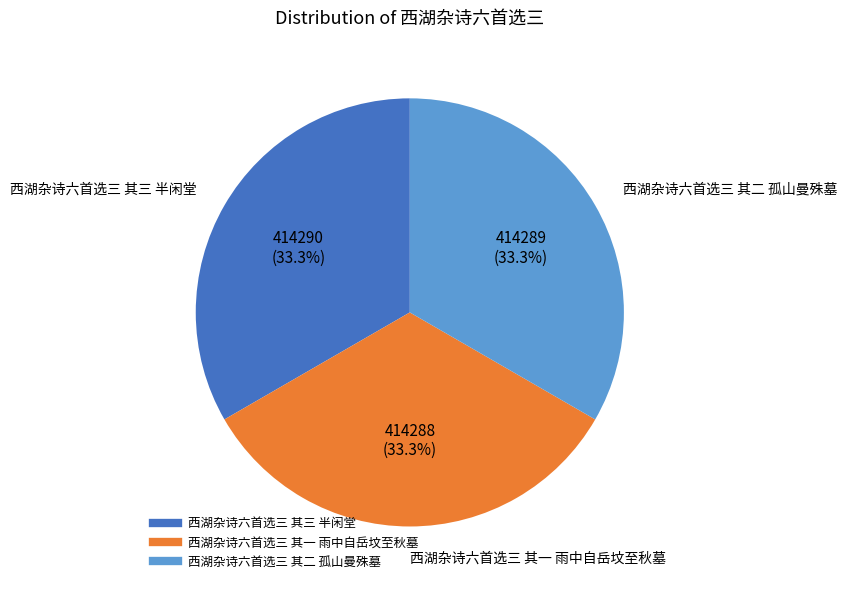

Approximately how many times larger is the value at 西湖杂诗六首选三 其三 半闲堂 compared to 西湖杂诗六首选三 其二 孤山曼殊墓?

1.0